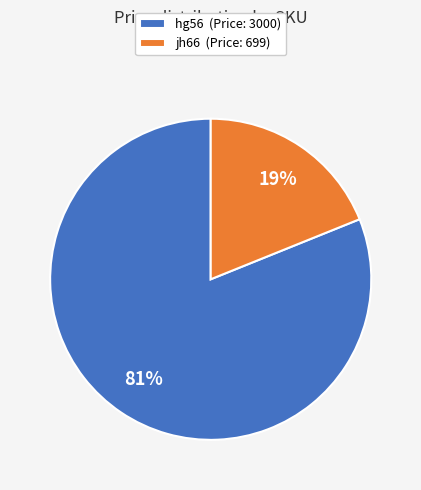

Is jh66 the majority of the pie?

No